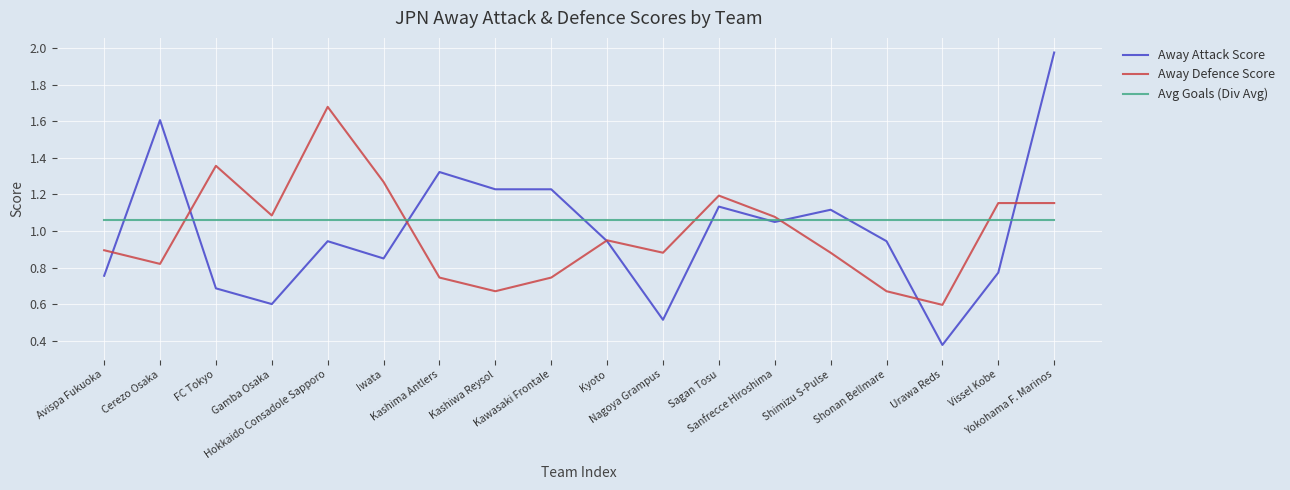

Where is the first local minimum for Away Attack Score?

Gamba Osaka